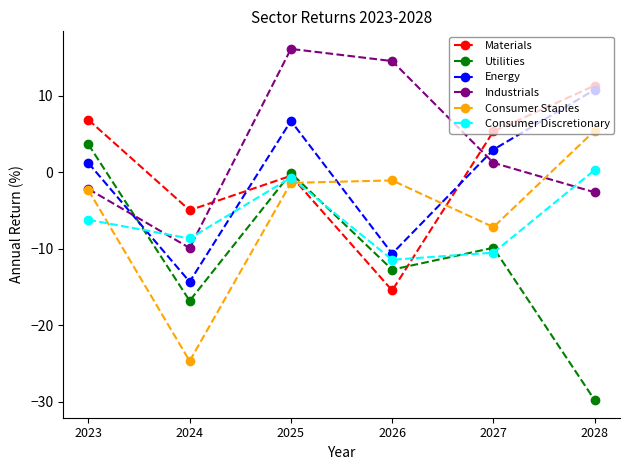

Is this an area chart (filled region under the line)?

No